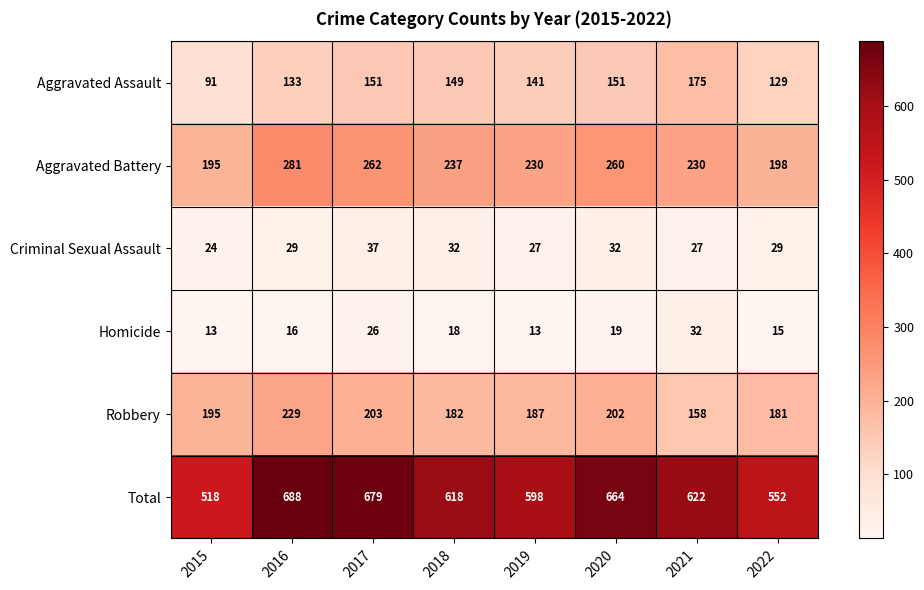

What is the maximum value shown in the chart?

688